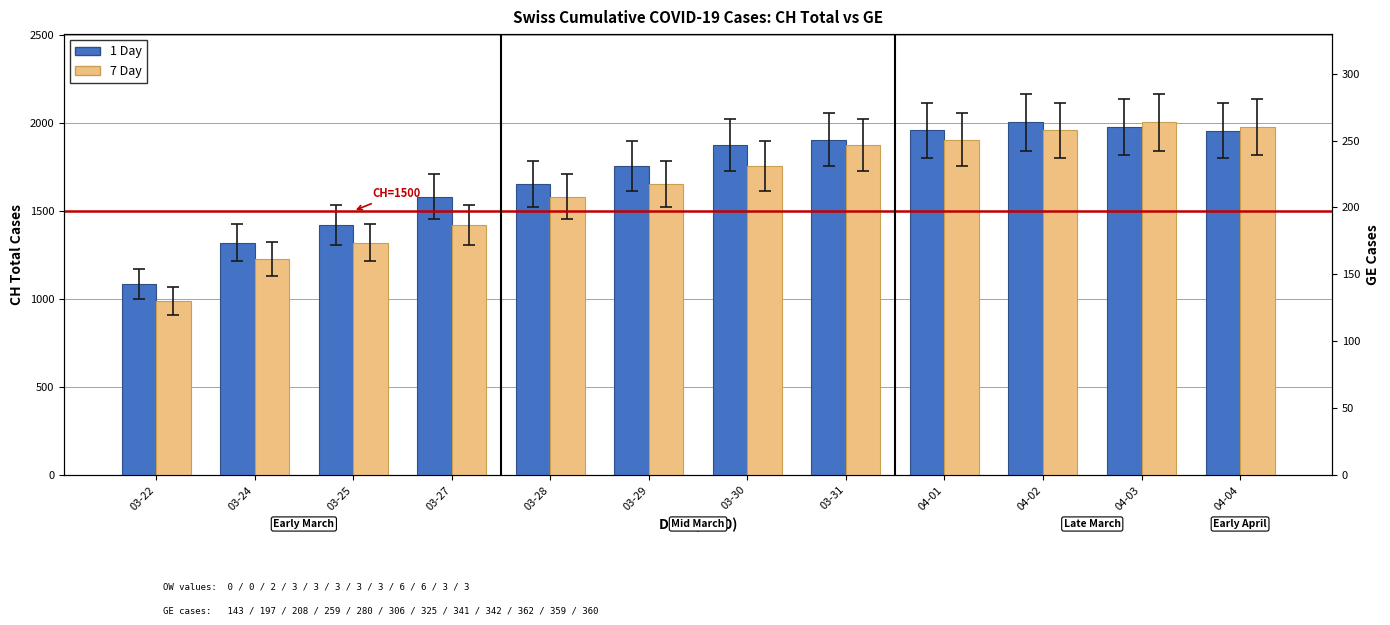

What is the total value across all series at 03-28?

3234